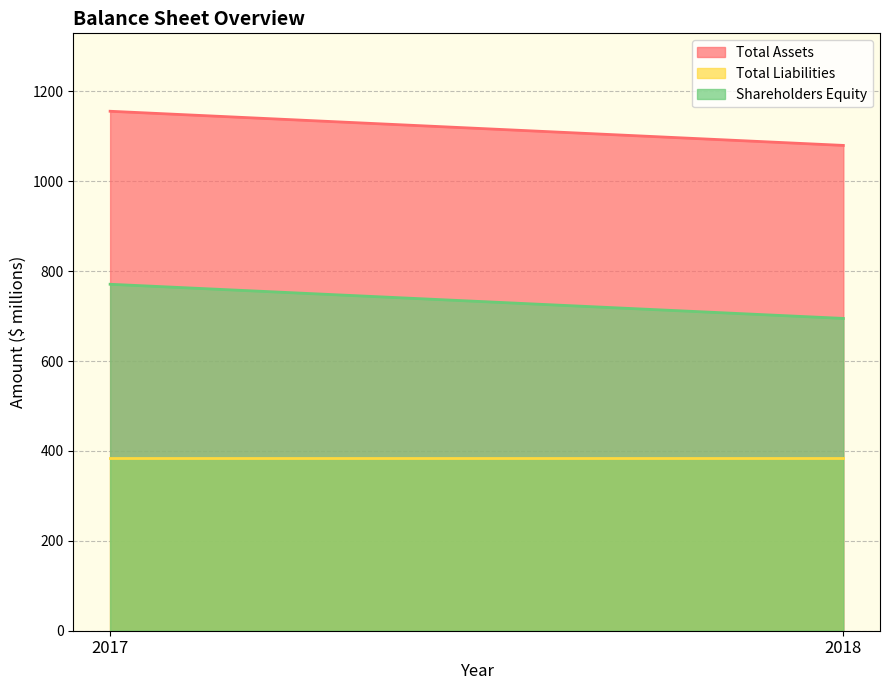

Between 2018 and 2017, which is larger?

2017